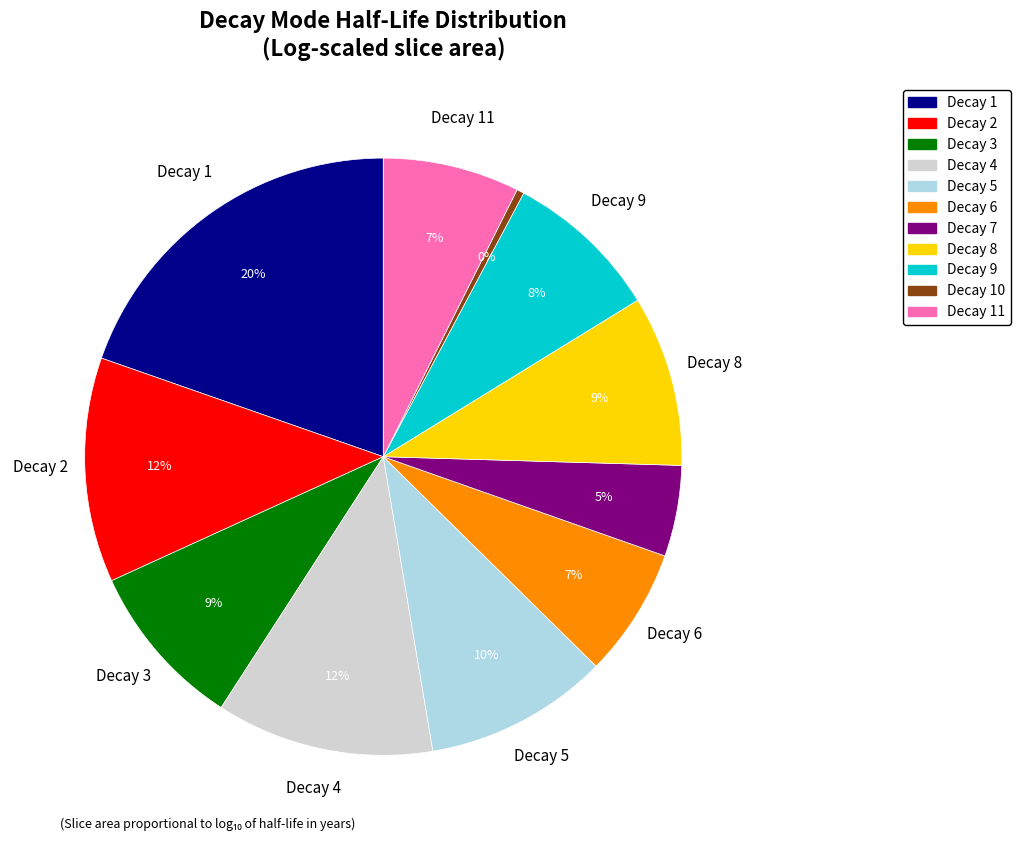

What is the largest slice in the pie chart?

Decay 1